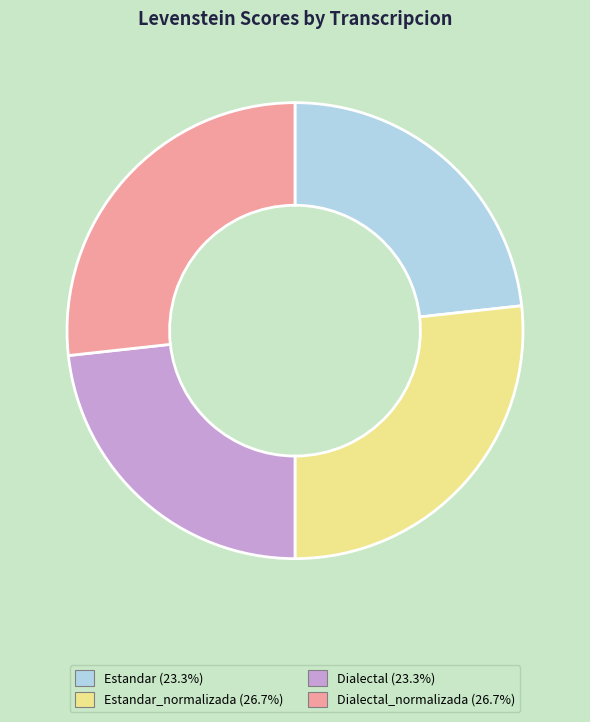

Does any single category account for the majority?

No